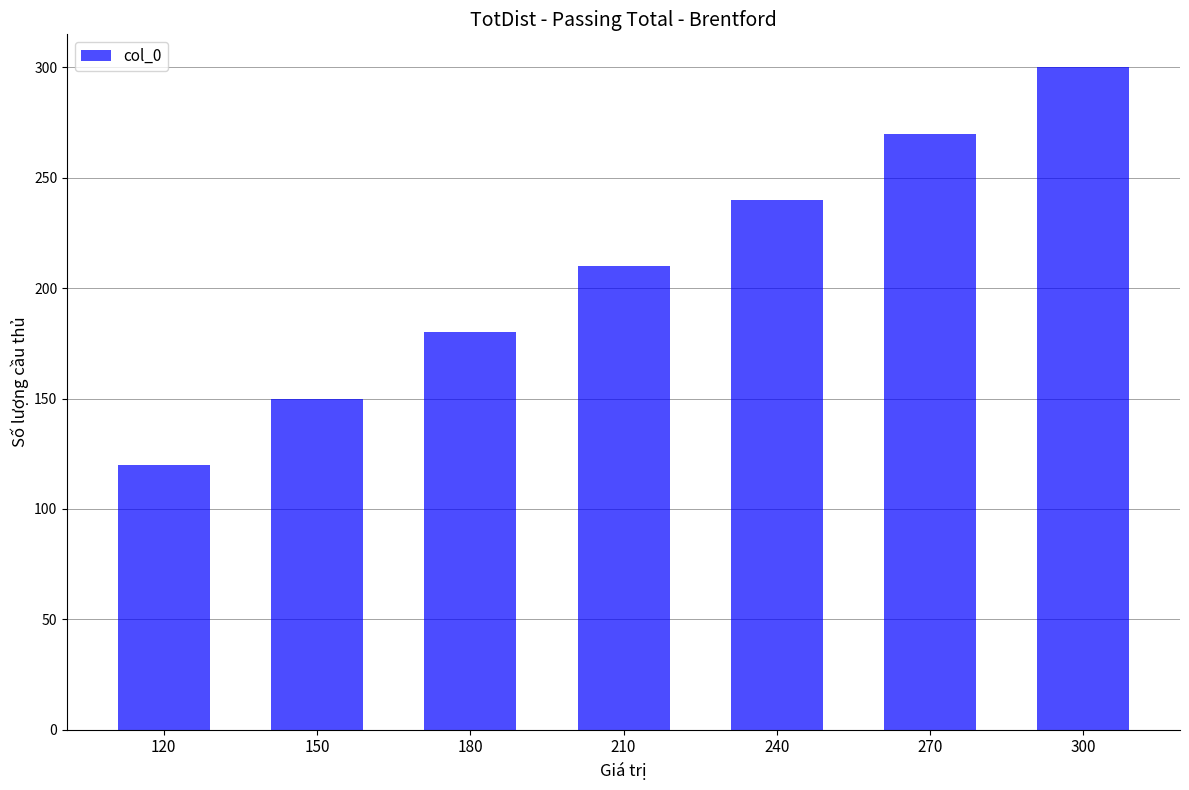

Reading left to right, extract all data points from this chart.

120=120	150=150	180=180	210=210	240=240	270=270	300=300